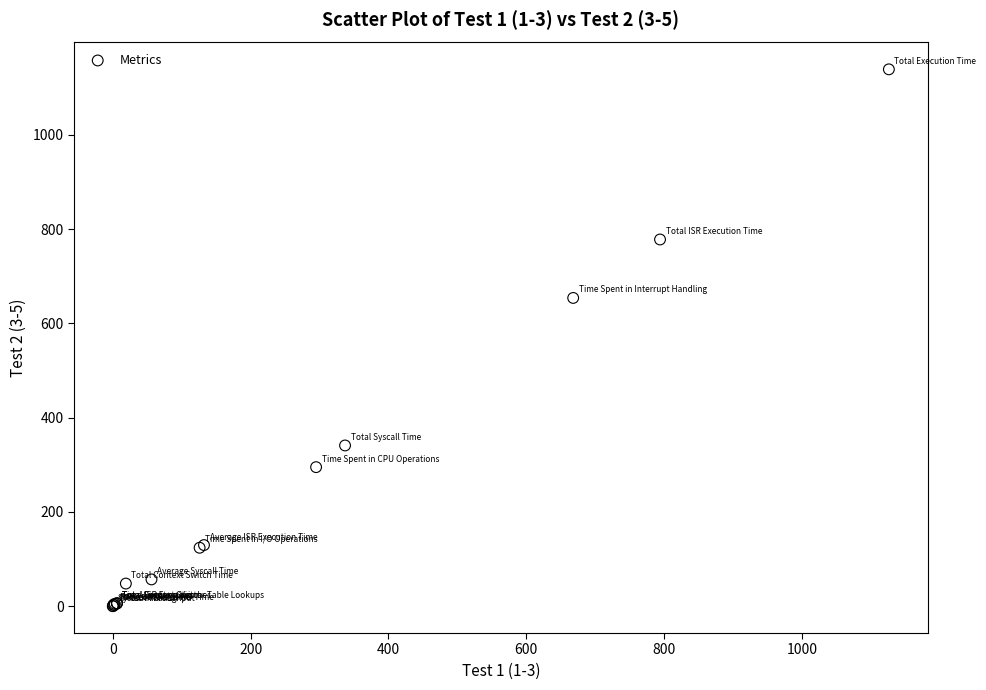

What Y value in the scatter plot is closest to 569?

654.0